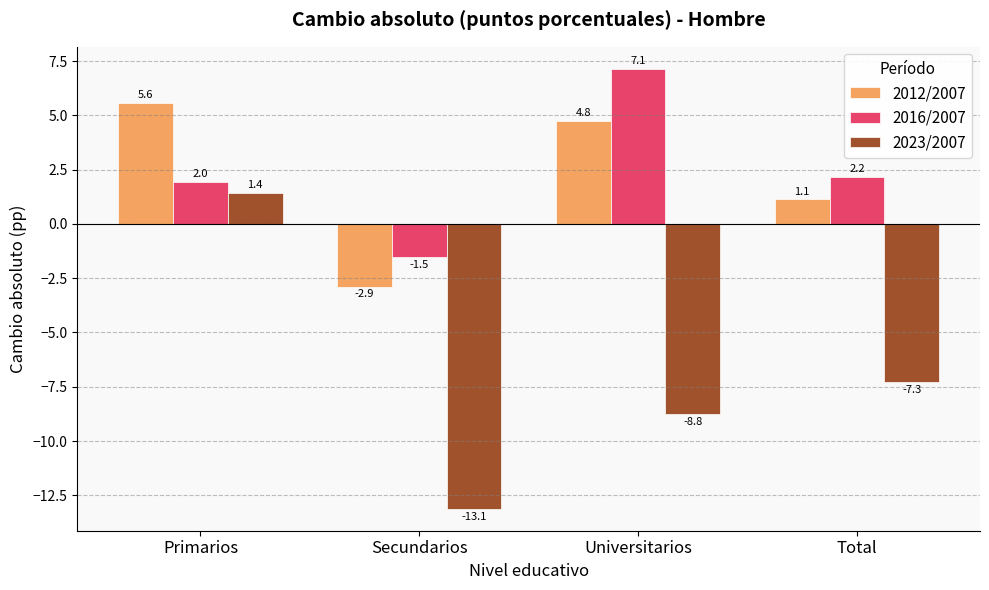

What is the total value across all series at Primarios?

8.9